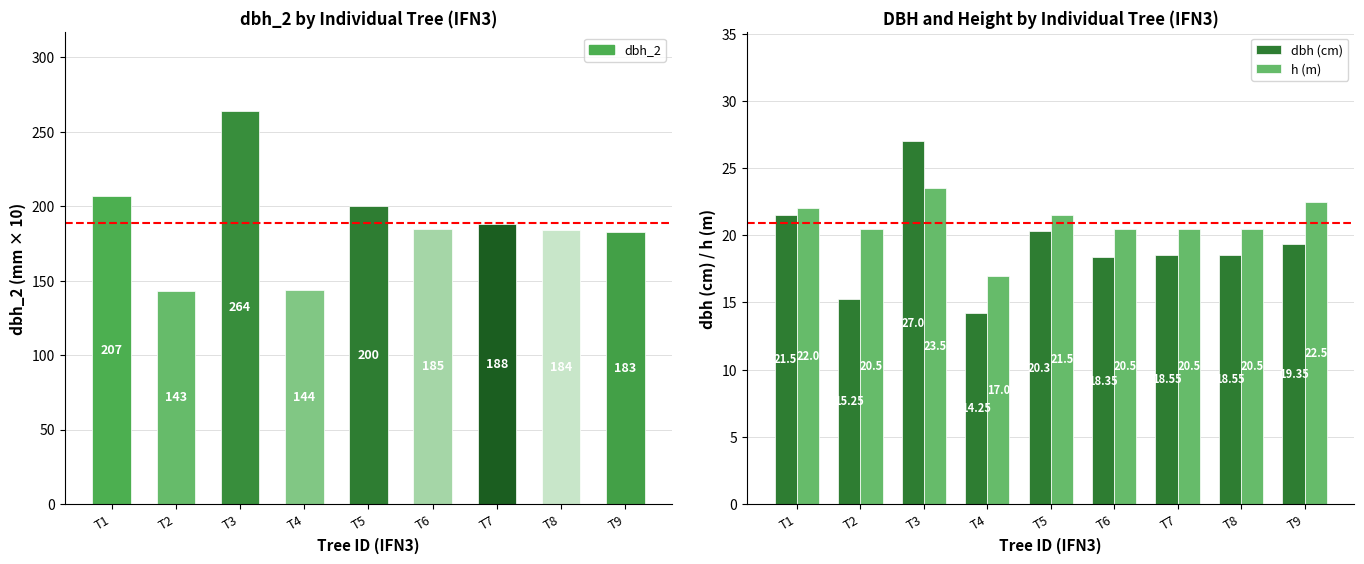

Reading left to right, what are all the values shown in this chart?

dbh_2: T1=207.0	T2=143.0	T3=264.0	T4=144.0	T5=200.0	T6=185.0	T7=188.0	T8=184.0	T9=183.0
dbh (cm): T1=21.5	T2=15.2	T3=27.0	T4=14.2	T5=20.3	T6=18.4	T7=18.6	T8=18.6	T9=19.4
h (m): T1=22.0	T2=20.5	T3=23.5	T4=17.0	T5=21.5	T6=20.5	T7=20.5	T8=20.5	T9=22.5